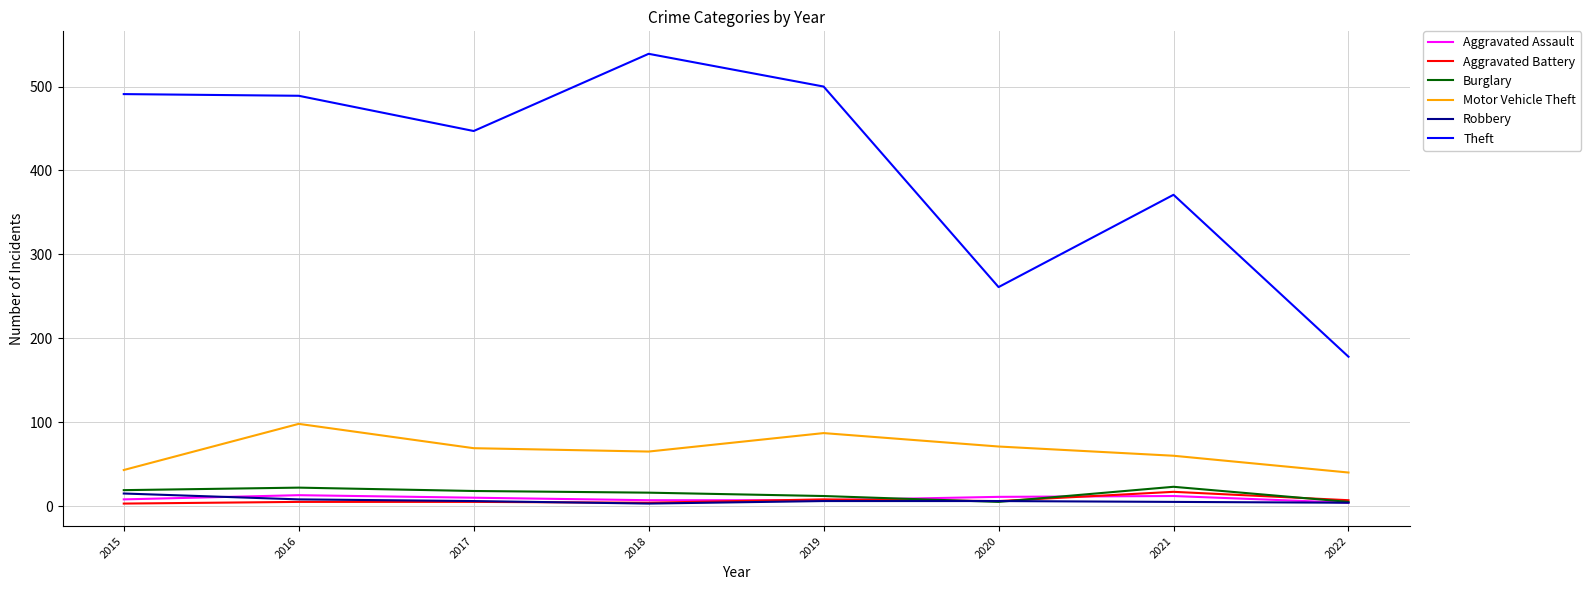

The Motor Vehicle Theft series shows 87 at 2019. True or false?

True